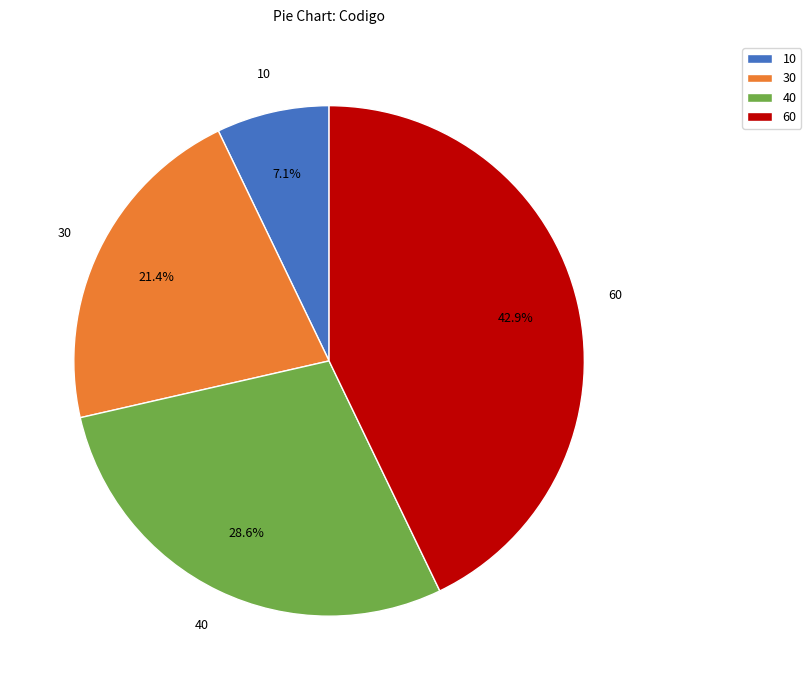

Is there any slice that represents more than half of the pie?

No